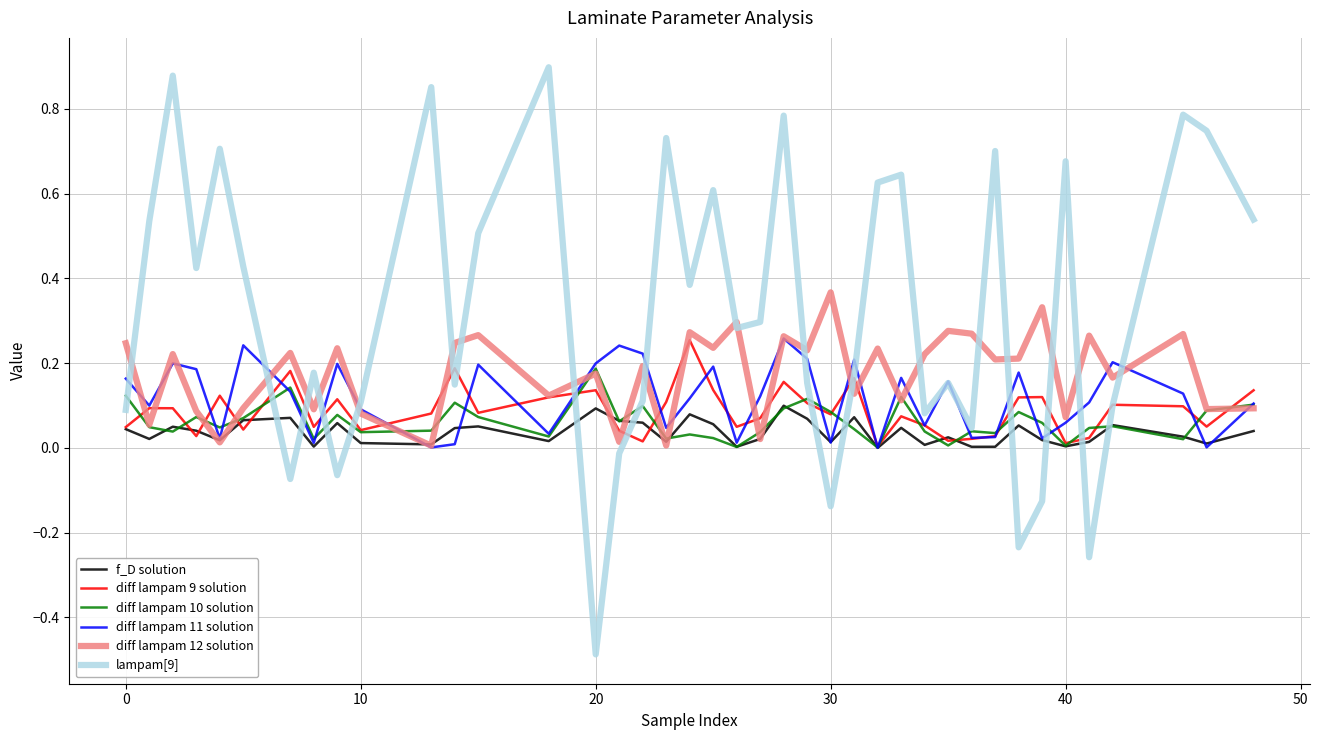

Which series has the largest total across all categories?

lampam[9]